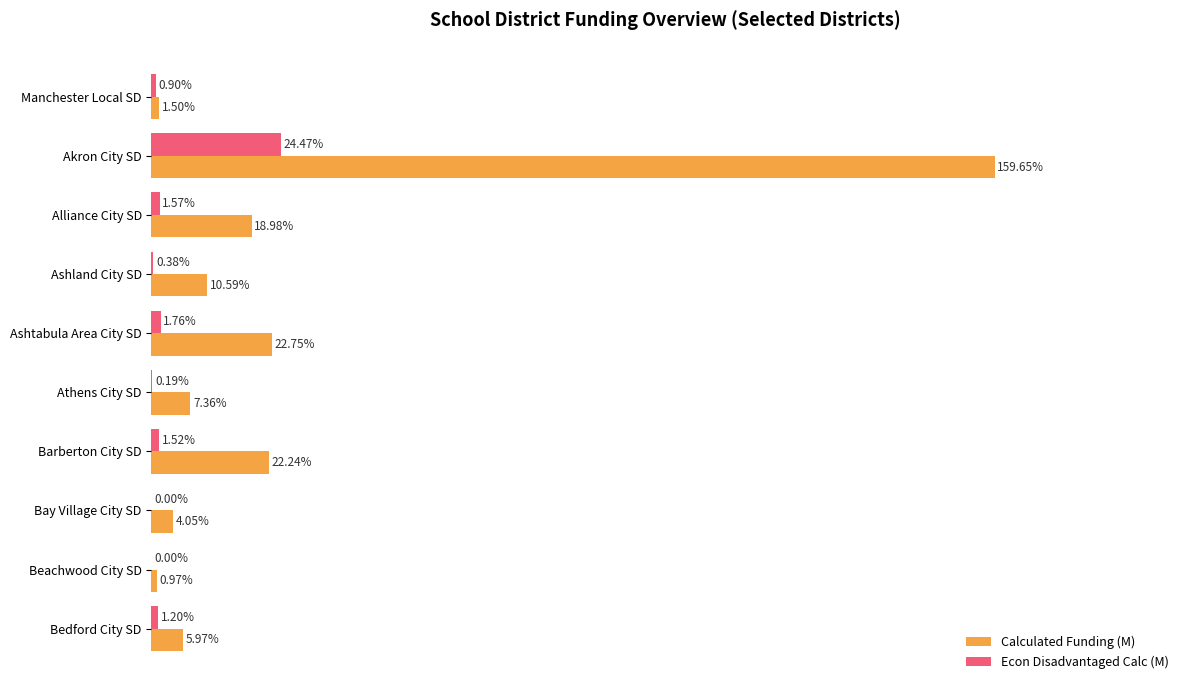

At which label does Econ Disadvantaged Calc (M) reach its peak?

Akron City SD